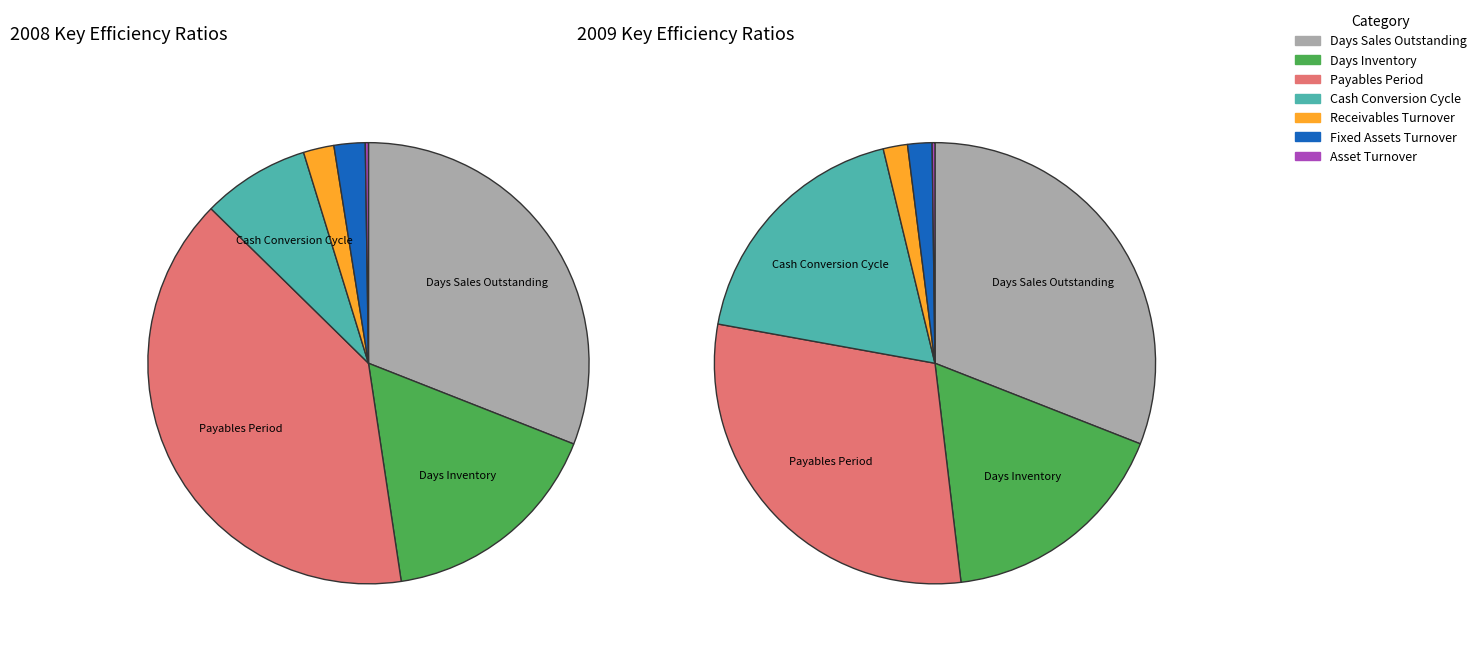

The Days Inventory slice represents 10% of the pie. True or false?

False